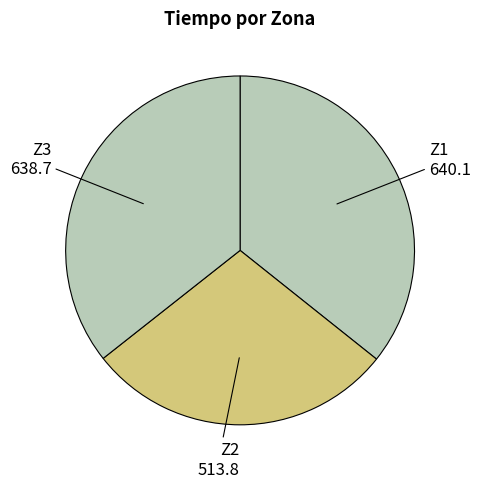

How many segments does this pie chart have?

3